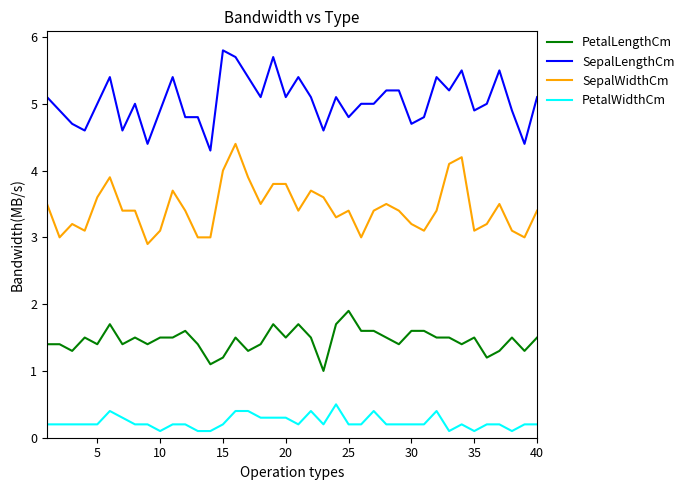

True or false: PetalLengthCm and SepalWidthCm cross at least once.

False